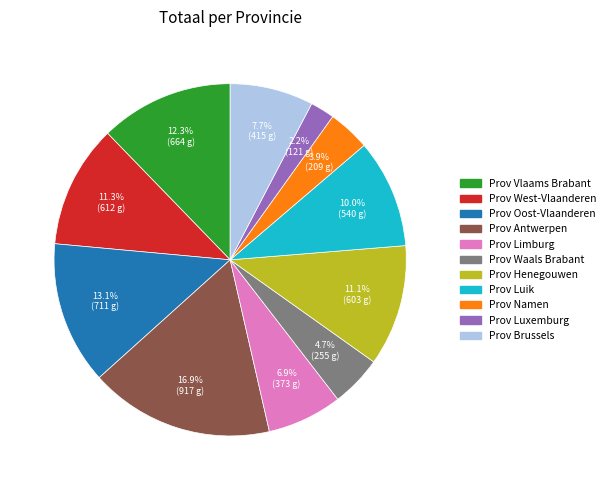

What is the smallest slice in the pie chart?

Prov Luxemburg